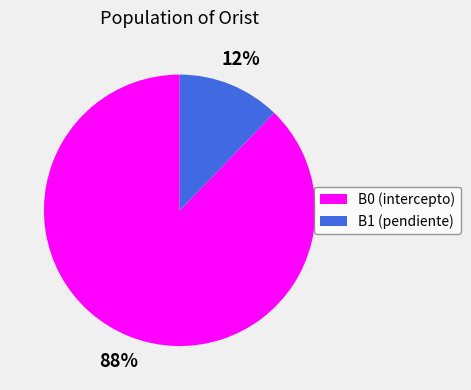

Does B0 (intercepto) account for over 50% of the chart?

Yes